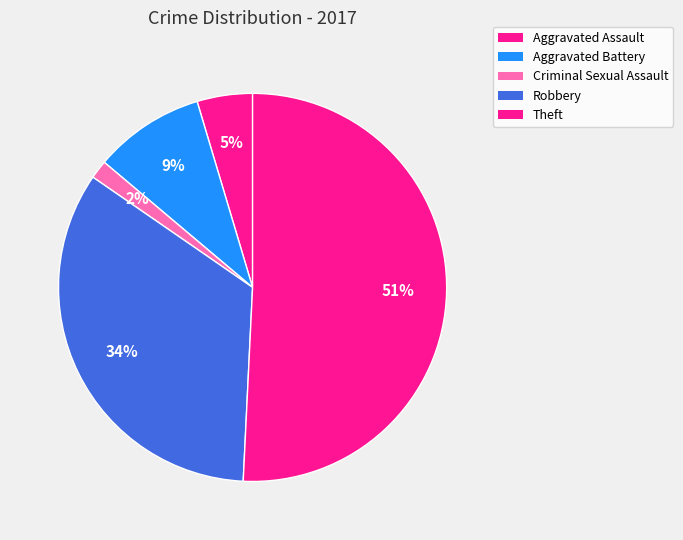

Which category has the smallest portion of the pie?

Criminal Sexual Assault